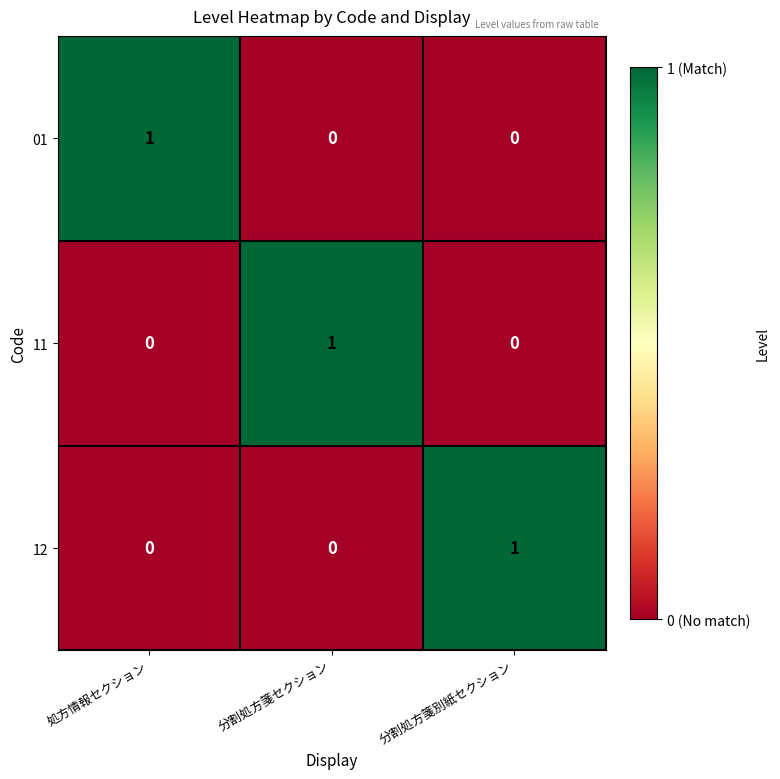

Count the 11 values in the range 0 to 1.

3